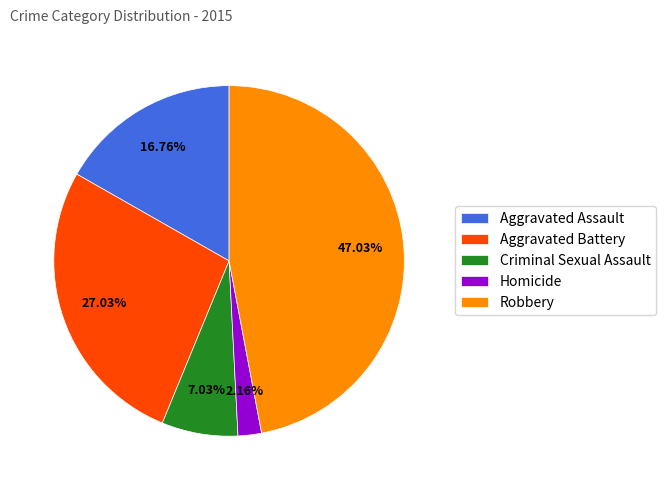

Do Criminal Sexual Assault and Homicide together represent more than half of the pie?

No